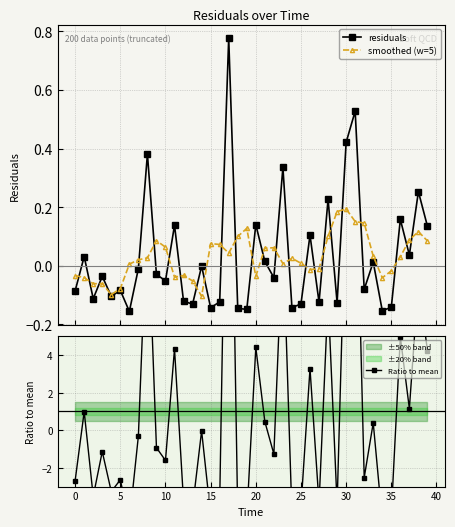

At how many categories does at least one series exceed 10?

5